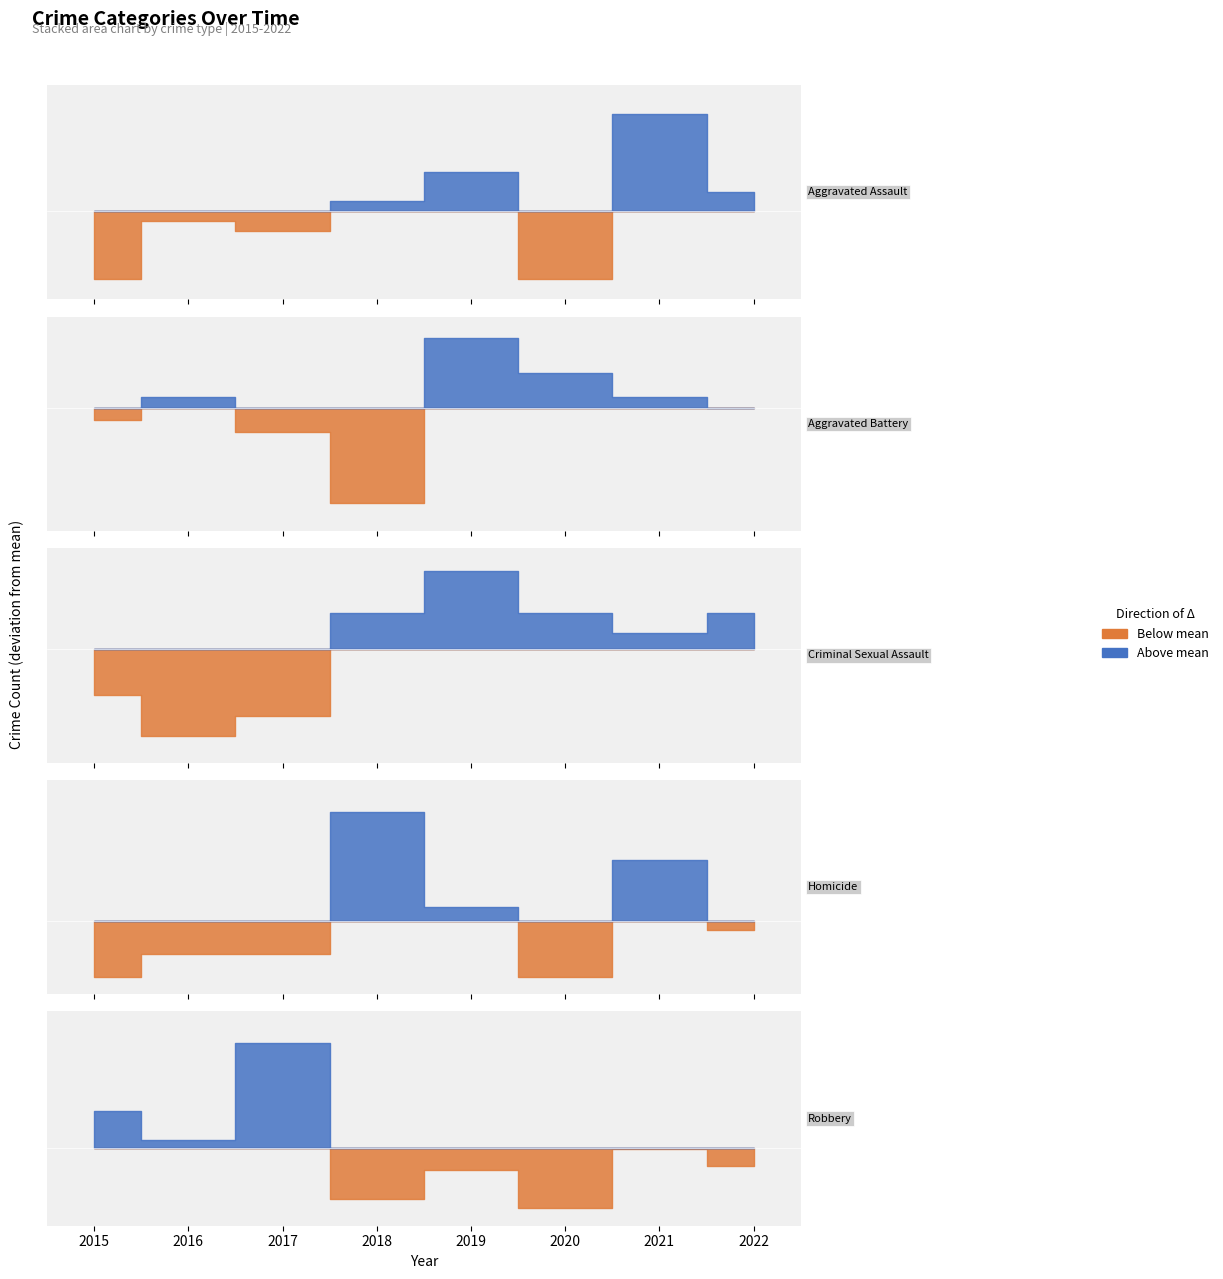

What is the sum of the Aggravated Battery values at 2022 and 2021?

111